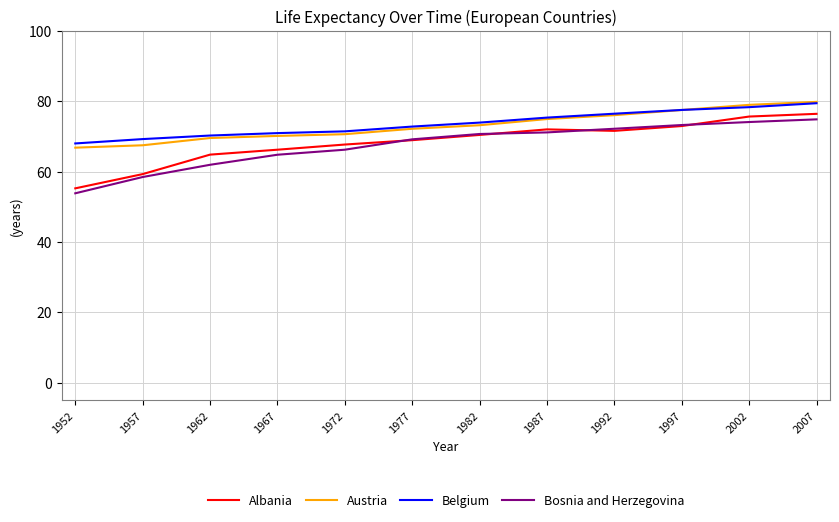

How many values in the Austria series exceed 73?

6